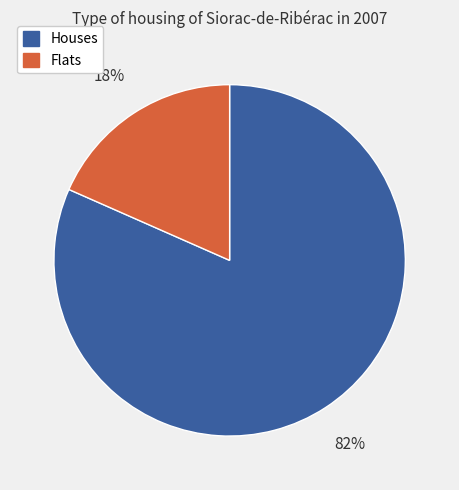

Is there any slice that represents more than half of the pie?

Yes